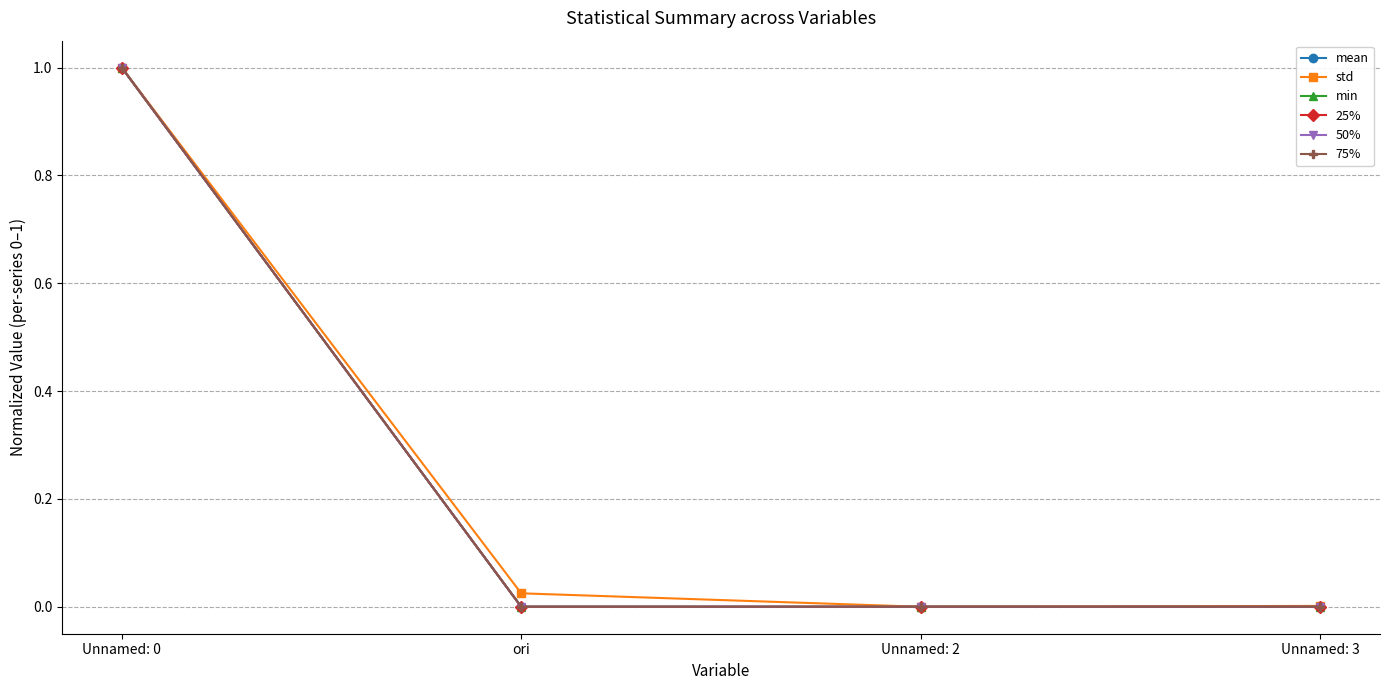

At Unnamed: 2, list the series in order from largest to smallest.

mean, std, min, 25%, 50%, 75%